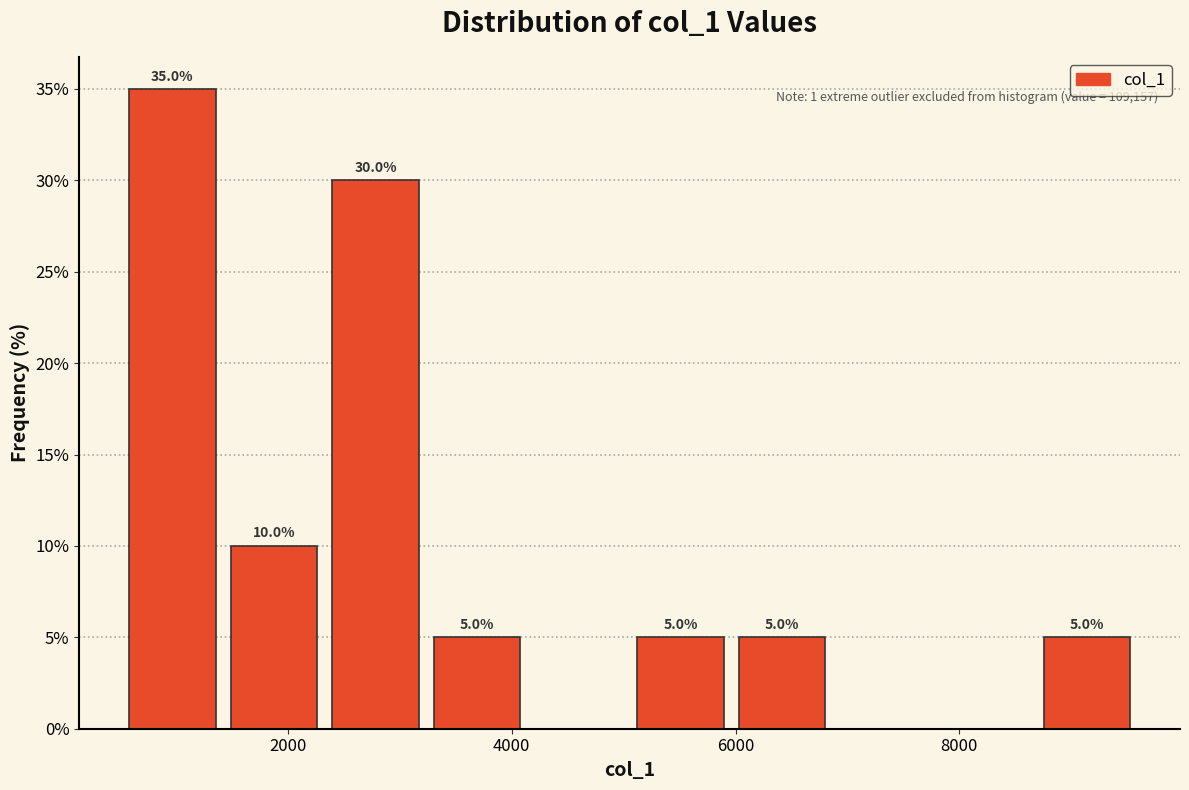

Over which range of the x-axis is the bar tallest?

600 to 1400